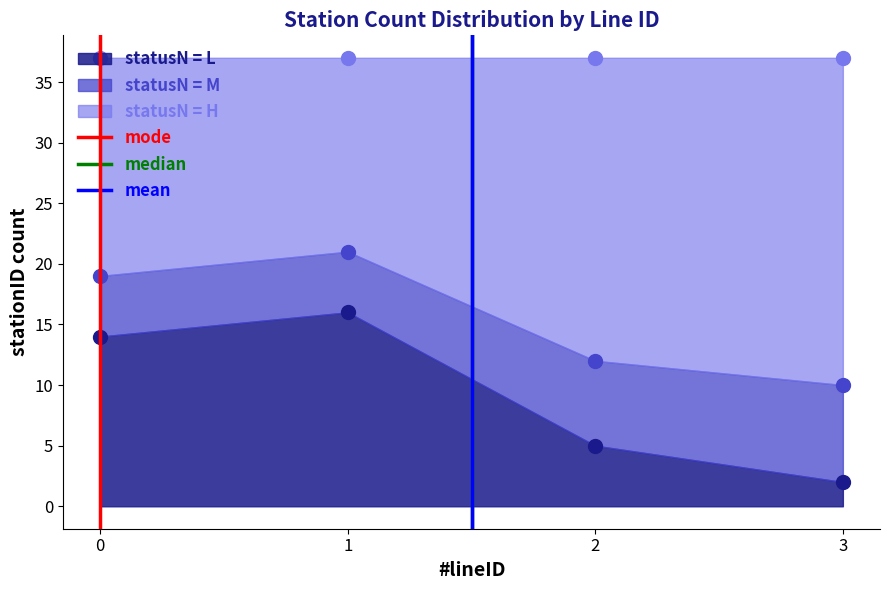

True or false: statusN = L has more than 0 interior local peaks.

True